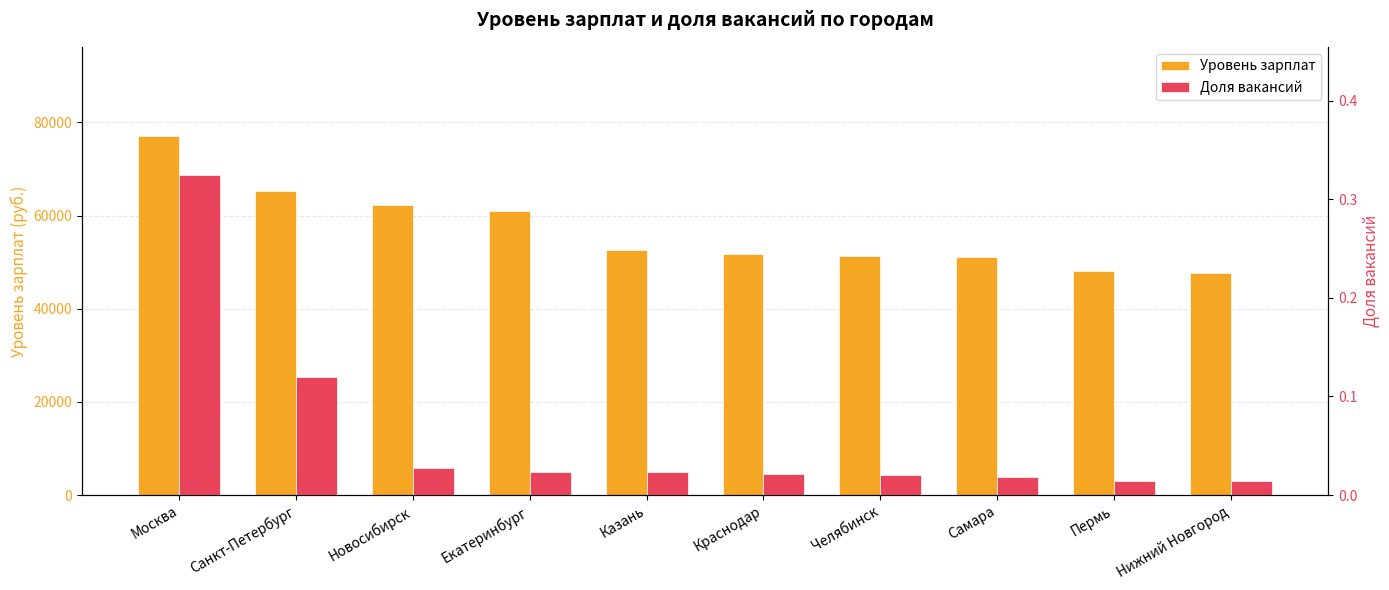

What is the difference between the highest and lowest values at Казань?

52580.0